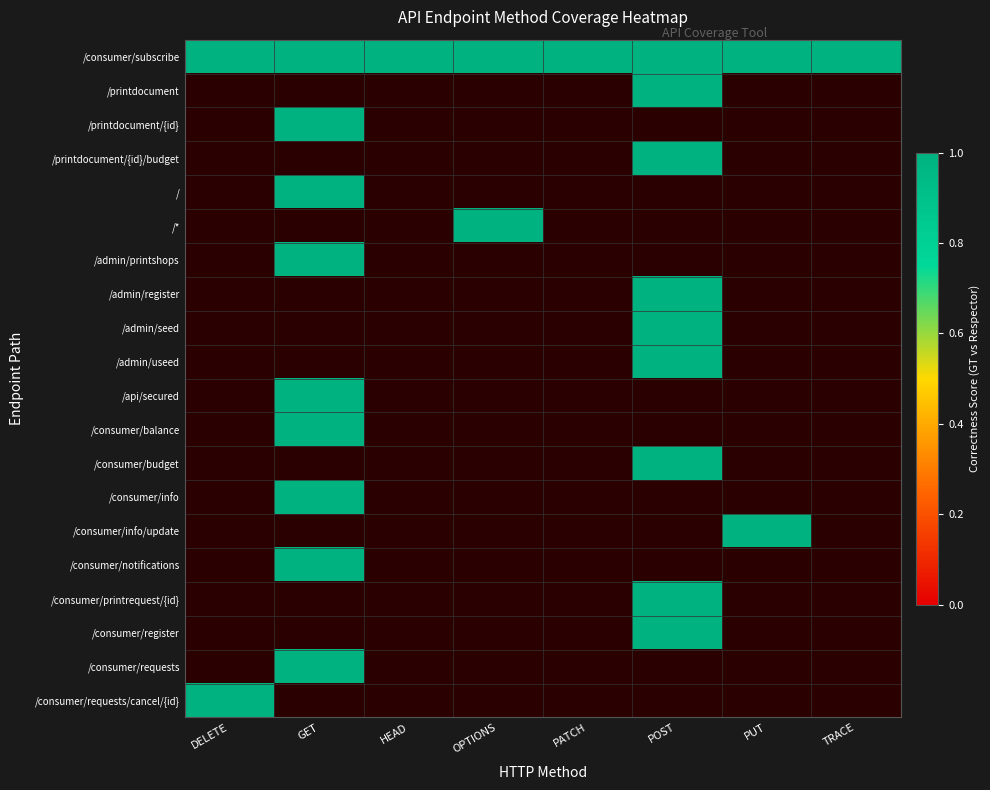

Reading left to right, what are all the values shown in this chart?

/consumer/subscribe: 1	1	1	1	1	1	1	1
/printdocument: 0	0	0	0	0	1	0	0
/printdocument/{id}: 0	1	0	0	0	0	0	0
/printdocument/{id}/budget: 0	0	0	0	0	1	0	0
/: 0	1	0	0	0	0	0	0
/*: 0	0	0	1	0	0	0	0
/admin/printshops: 0	1	0	0	0	0	0	0
/admin/register: 0	0	0	0	0	1	0	0
/admin/seed: 0	0	0	0	0	1	0	0
/admin/useed: 0	0	0	0	0	1	0	0
/api/secured: 0	1	0	0	0	0	0	0
/consumer/balance: 0	1	0	0	0	0	0	0
/consumer/budget: 0	0	0	0	0	1	0	0
/consumer/info: 0	1	0	0	0	0	0	0
/consumer/info/update: 0	0	0	0	0	0	1	0
/consumer/notifications: 0	1	0	0	0	0	0	0
/consumer/printrequest/{printRequestID}: 0	0	0	0	0	1	0	0
/consumer/register: 0	0	0	0	0	1	0	0
/consumer/requests: 0	1	0	0	0	0	0	0
/consumer/requests/cancel/{id}: 1	0	0	0	0	0	0	0